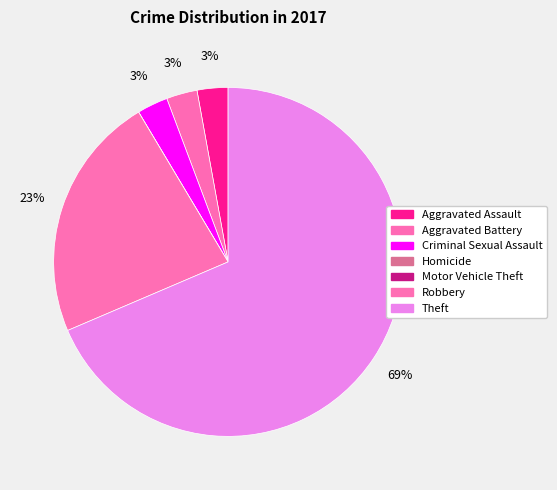

The Aggravated Assault slice represents 3% of the pie. True or false?

True